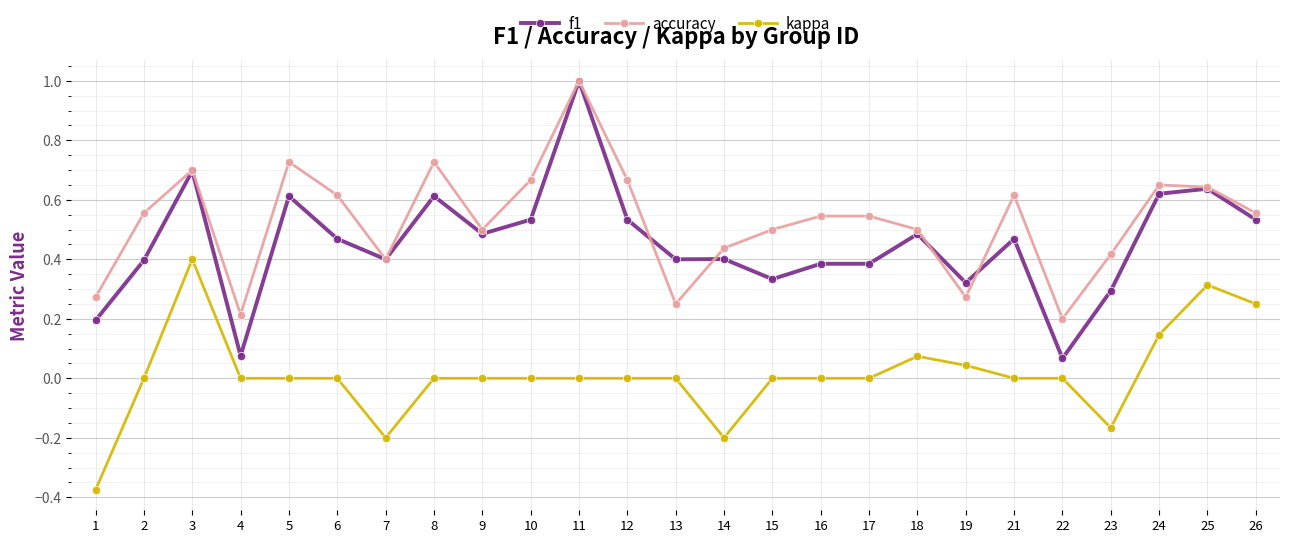

The value of f1 at 25 is 0.6. True or false?

True